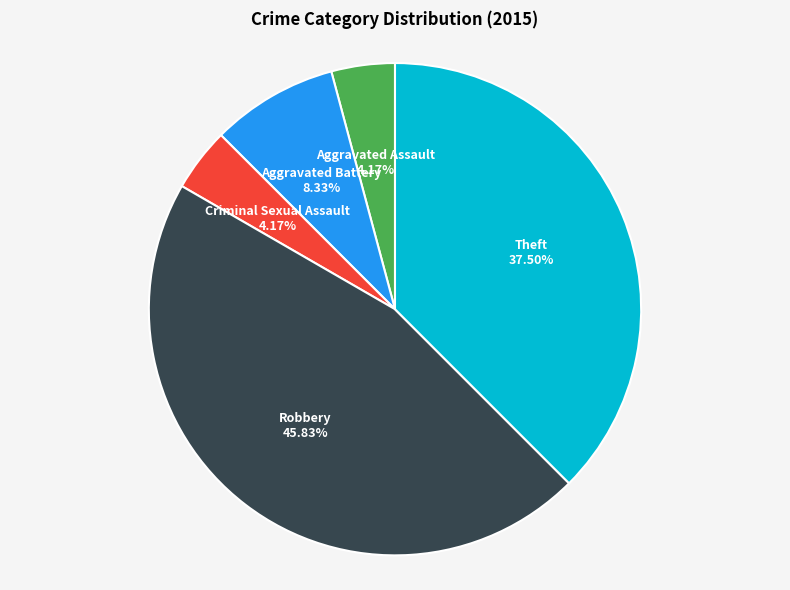

The Aggravated Assault slice represents 4% of the pie. True or false?

True